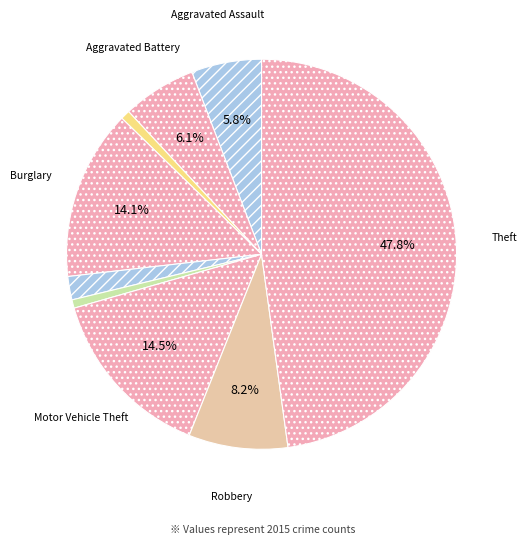

Count the number of slices in the pie.

9